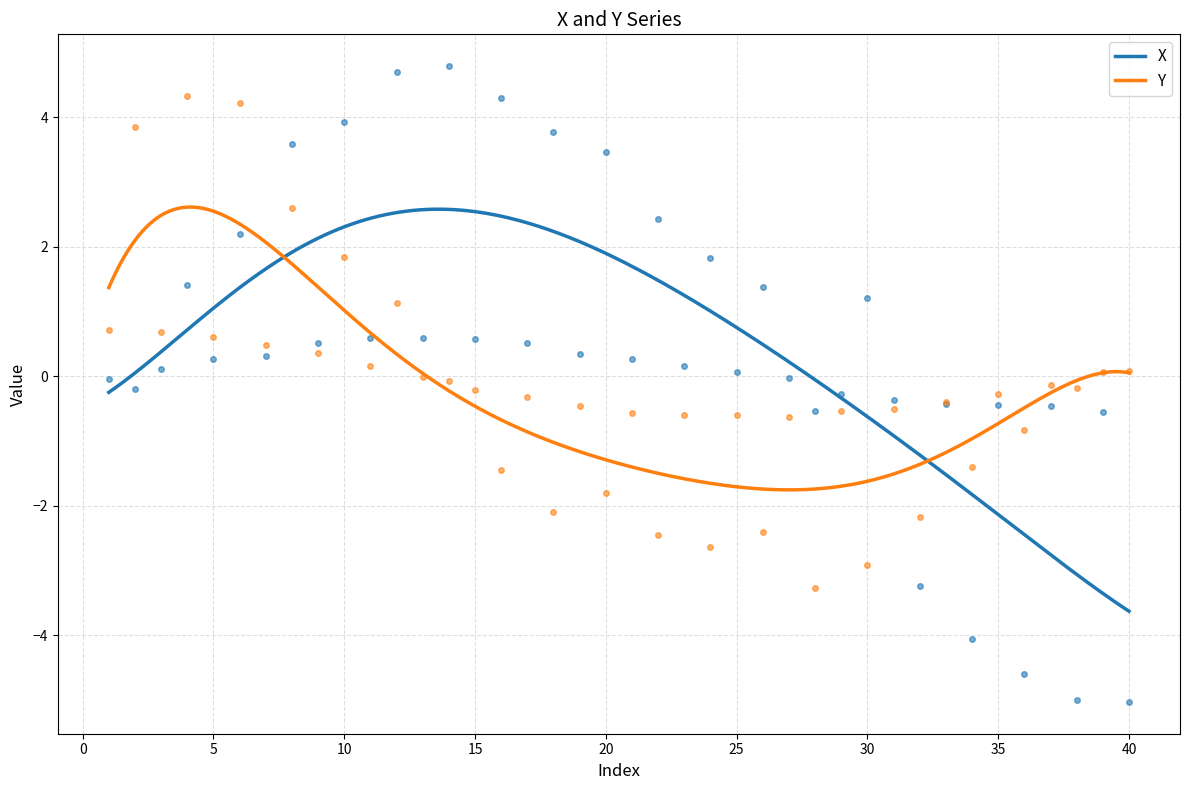

List the series in order of their peak value, lowest first.

Y, X